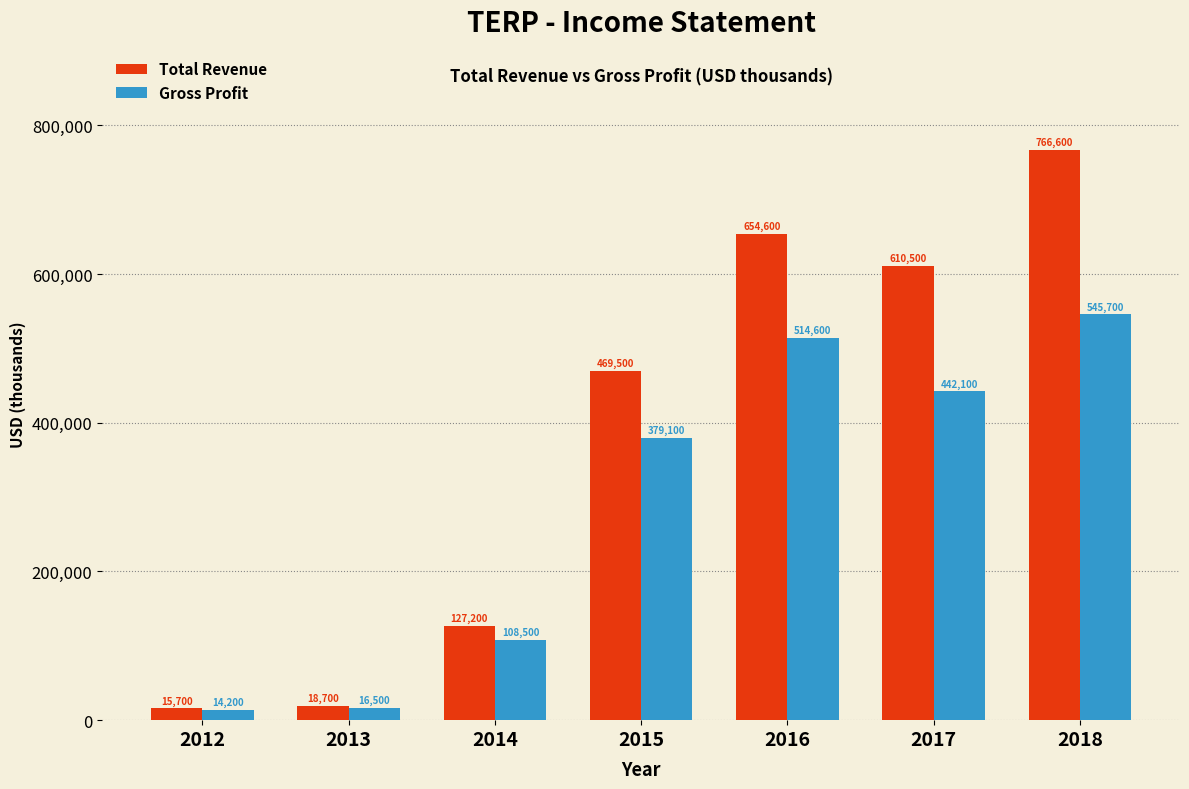

What is the value of the Total Revenue bar at the 4th from the left?

469500